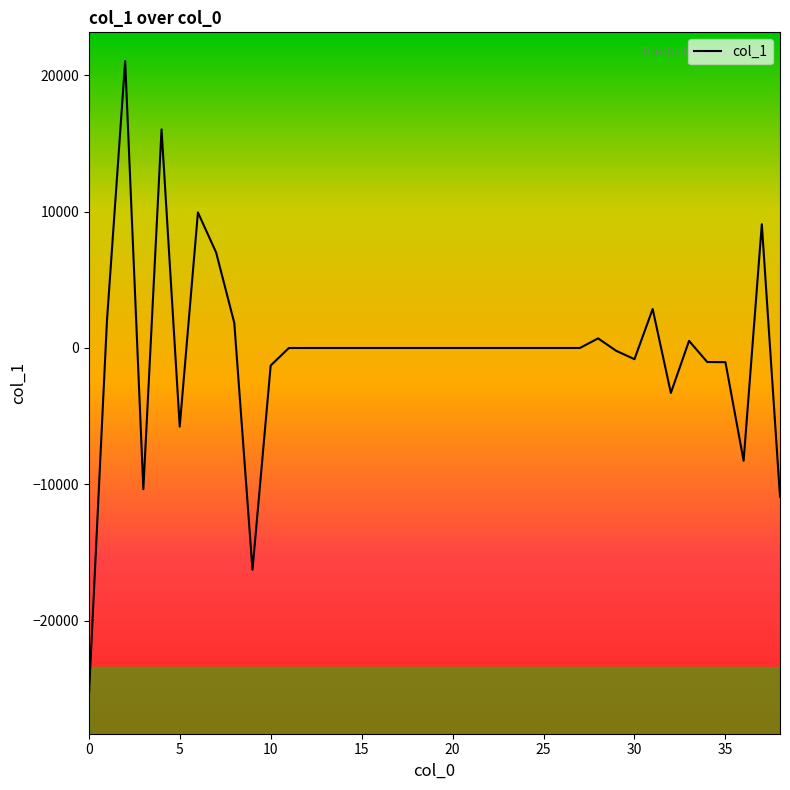

What is the sum of all values?

-13914.3